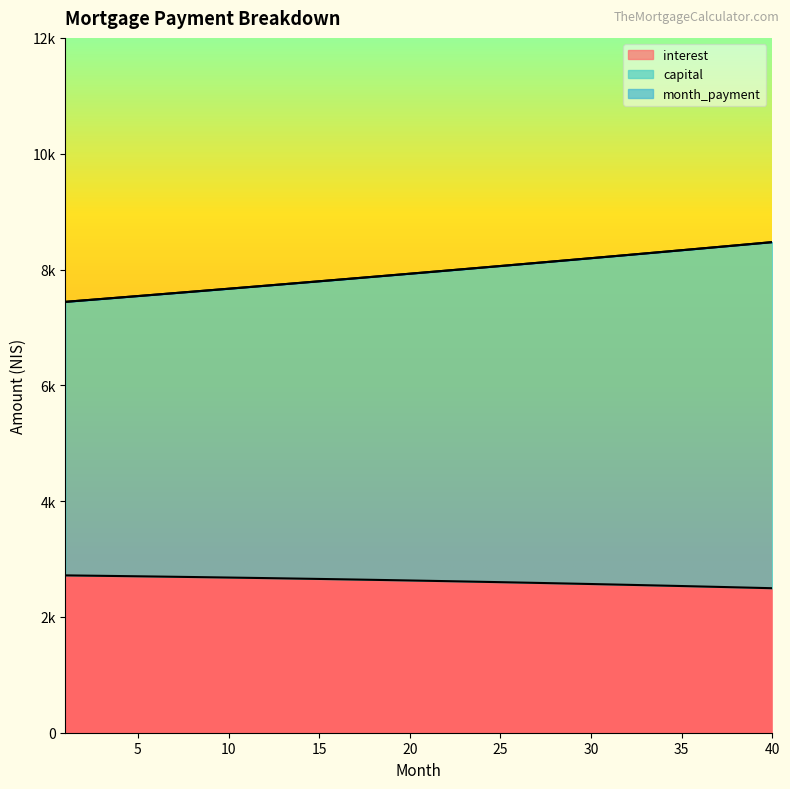

What are all the series names shown in the legend?

interest, capital, month_payment